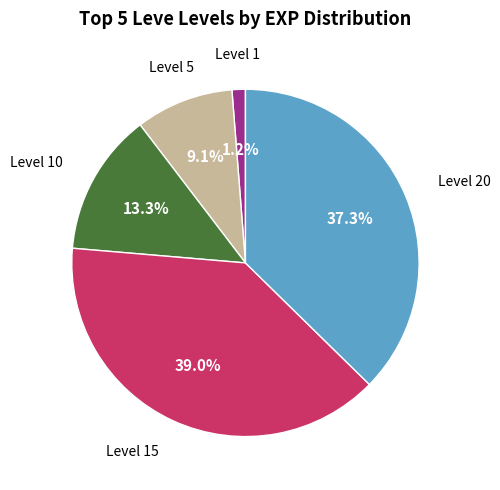

Is there any slice that represents more than half of the pie?

No